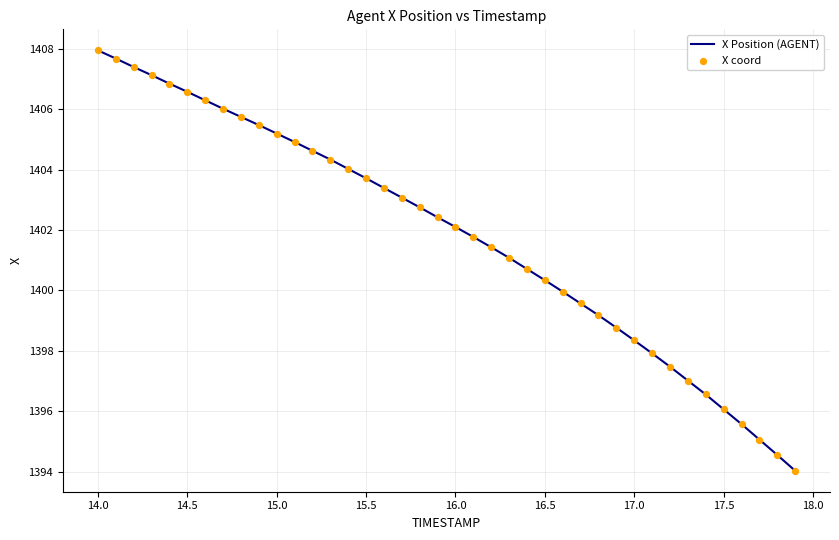

What is the smallest value displayed?

1394.0